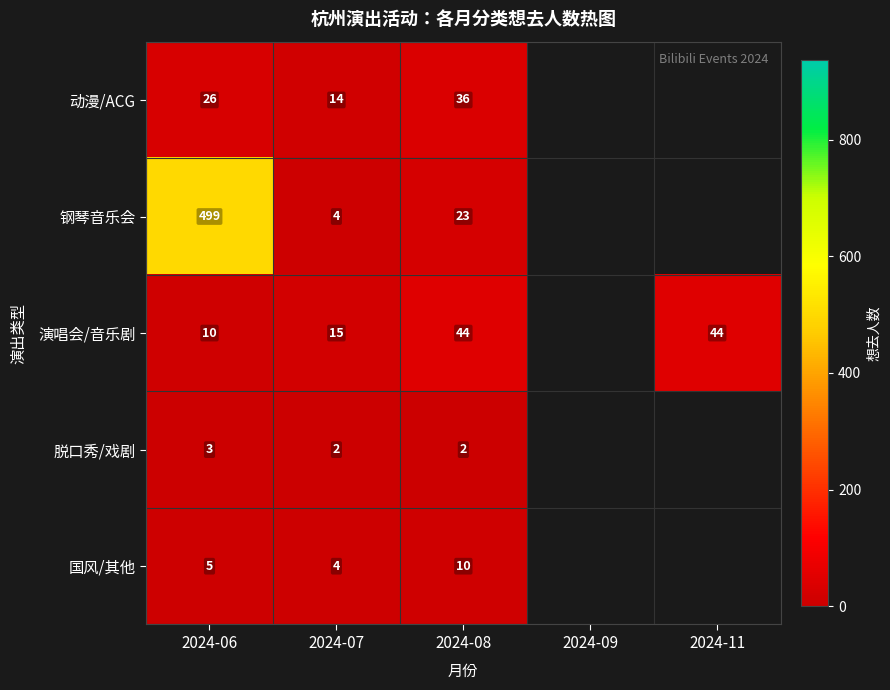

Count the number of data series in this chart.

5